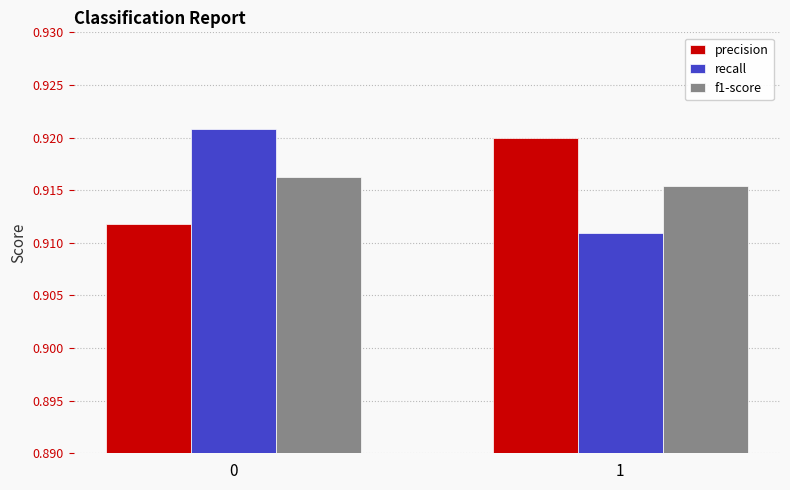

Rank the series by their maximum value, from lowest to highest.

f1-score, precision, recall